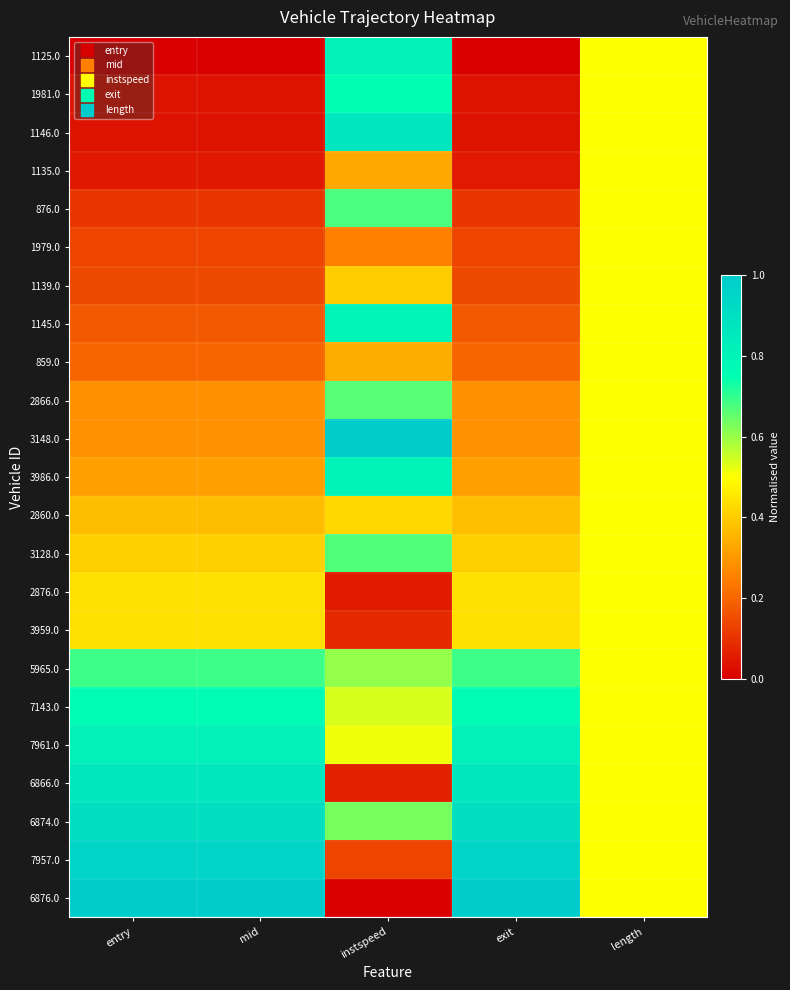

Rank the series by their maximum value, from highest to lowest.

3148.0, 6876.0, 7957.0, 6874.0, 1146.0, 6866.0, 7961.0, 1125.0, 3986.0, 1145.0, 7143.0, 1981.0, 5965.0, 876.0, 3128.0, 2866.0, 1135.0, 1979.0, 1139.0, 859.0, 2860.0, 2876.0, 3959.0